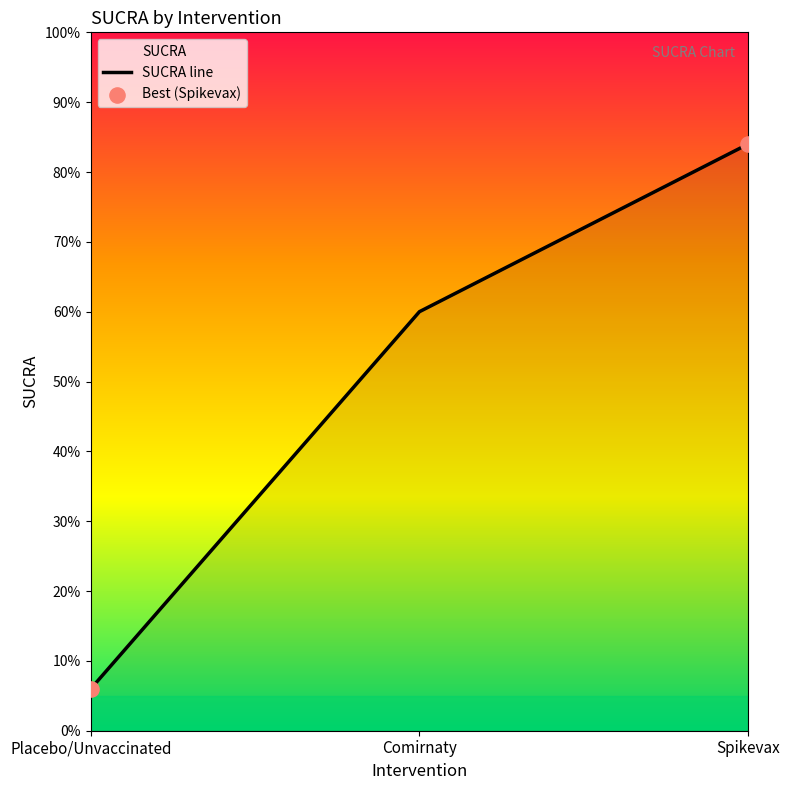

Between Spikevax and Comirnaty, which is larger?

Spikevax